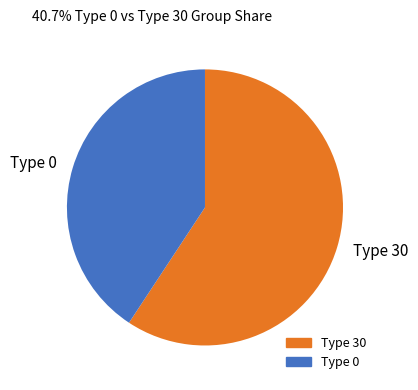

Count the number of slices in the pie.

2